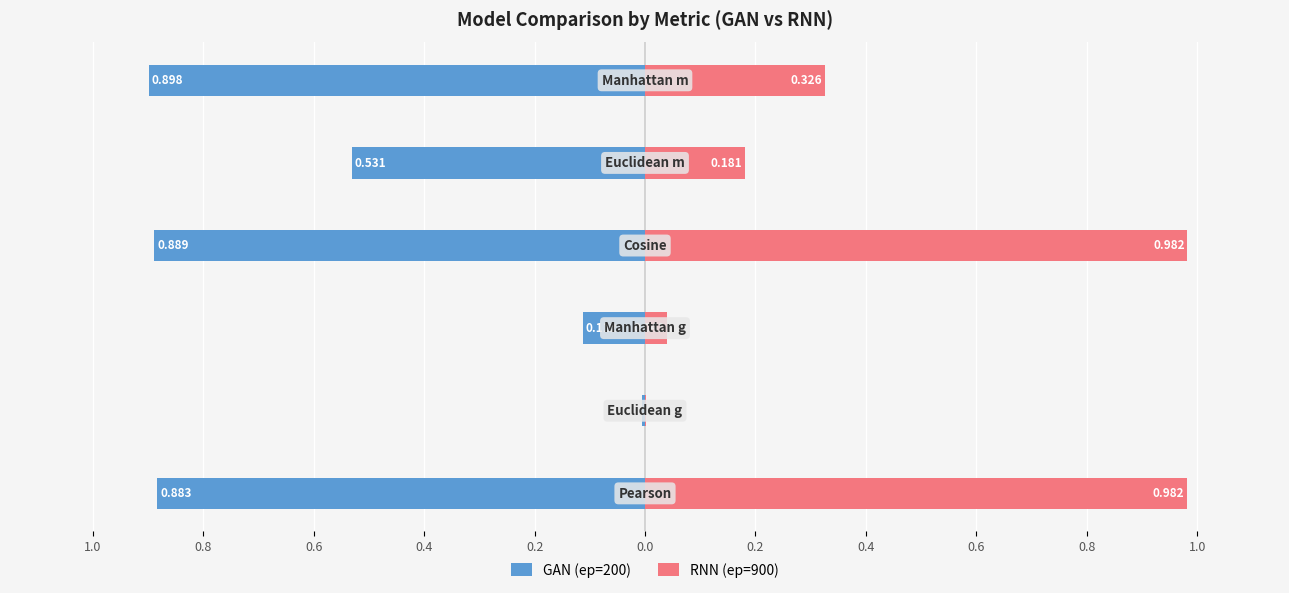

True or false: RNN (ep=900) has a value of 0.3 at 1.0.

False